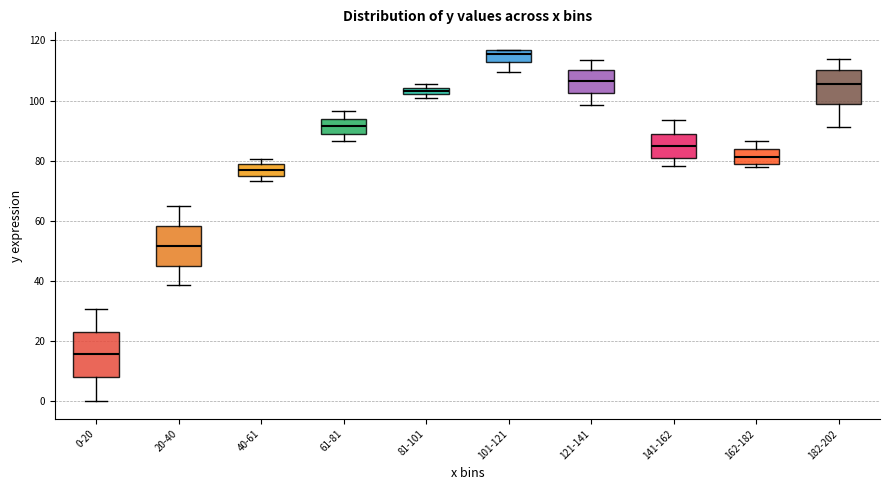

Which box's median line is the lowest?

0-20